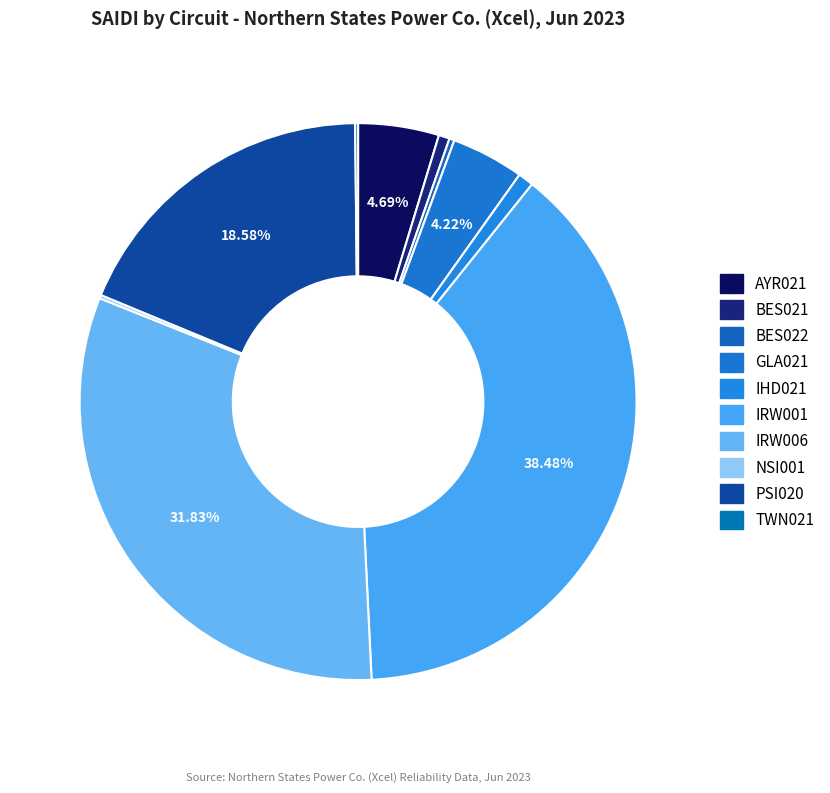

How many slices are in this pie chart?

10